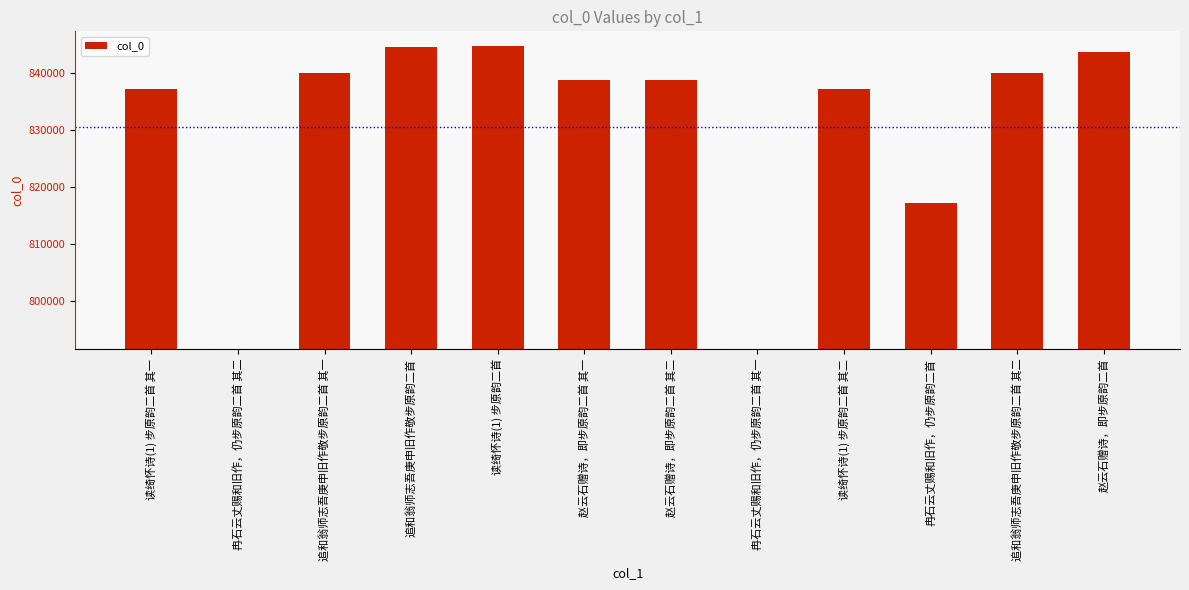

Does the chart contain stacked bars?

No